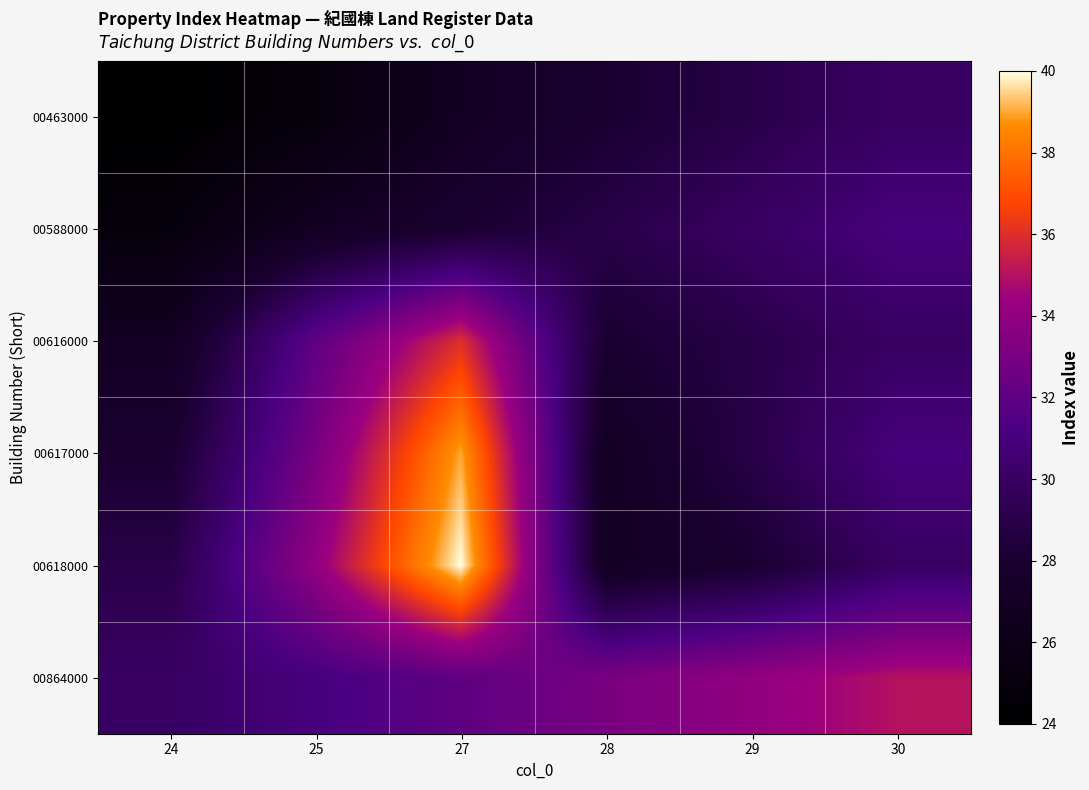

Reading left to right, list all the values displayed in this chart.

00463000: 24=24	25=25	27=27	28=28	29=29	30=30
00588000: 24=25	25=27	27=28	28=29	29=30	30=31
00616000: 24=27	25=32	27=36	28=28	29=29	30=30
00617000: 24=28	25=33	27=39	28=27	29=29	30=31
00618000: 24=29	25=34	27=40	28=27	29=28	30=30
00864000: 24=30	25=31	27=32	28=33	29=34	30=35